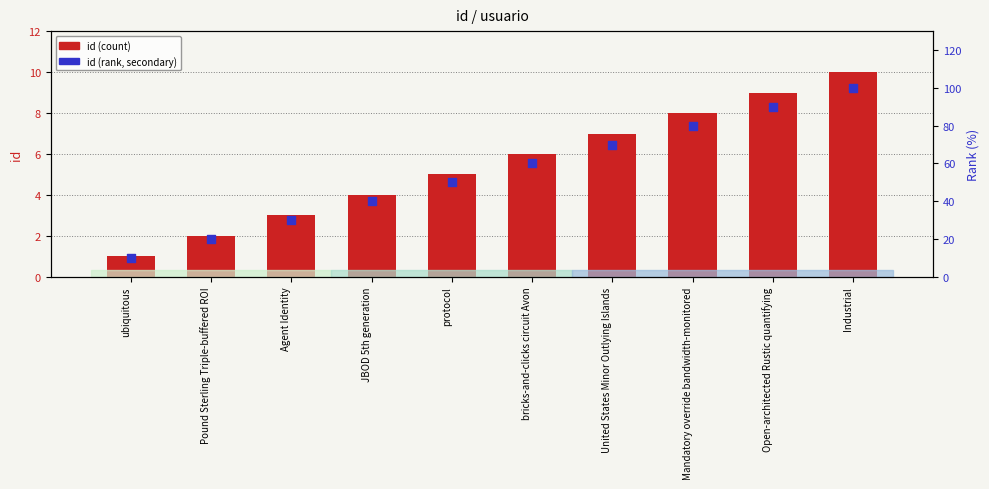

Which series contains the lowest Y value?

id